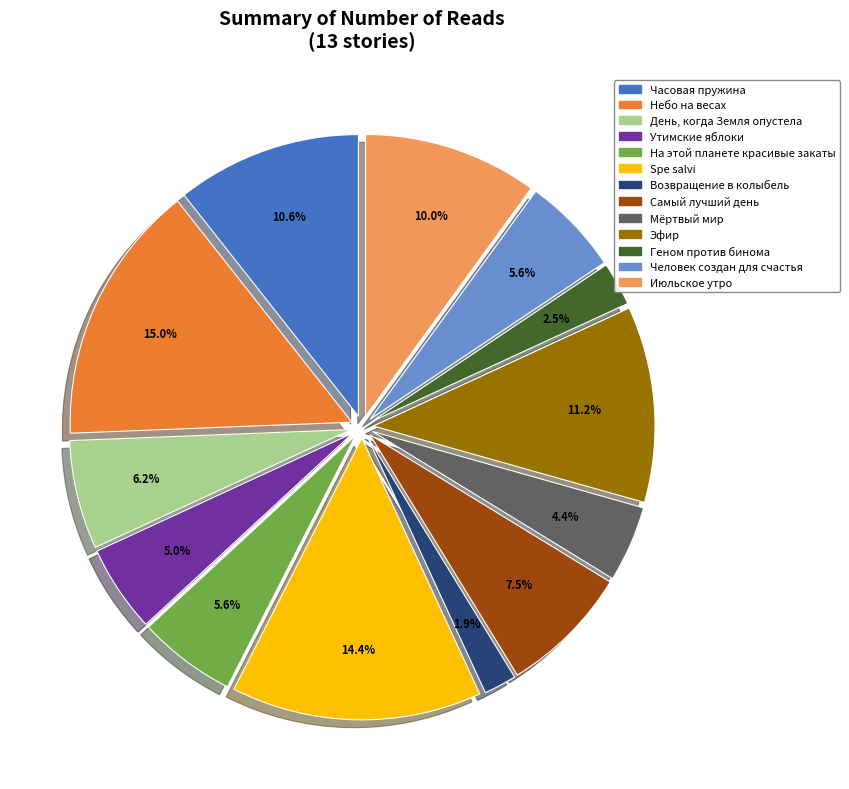

To the nearest percent, what is the difference between the largest and smallest slice percentages?

13%